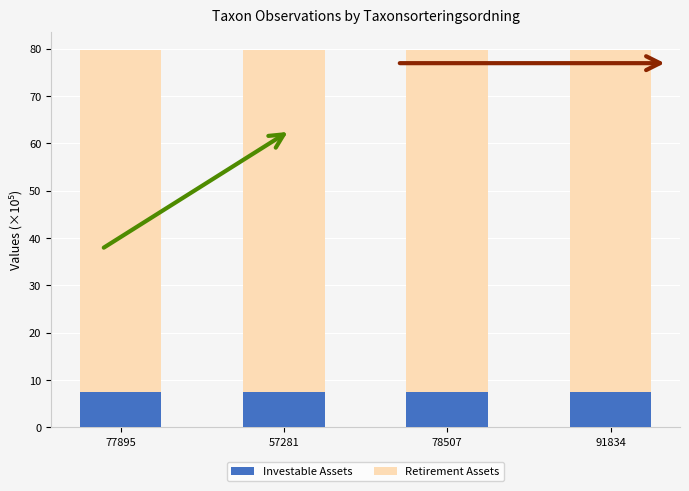

Is it true that Investable Assets equals 7.5 at 77895?

True